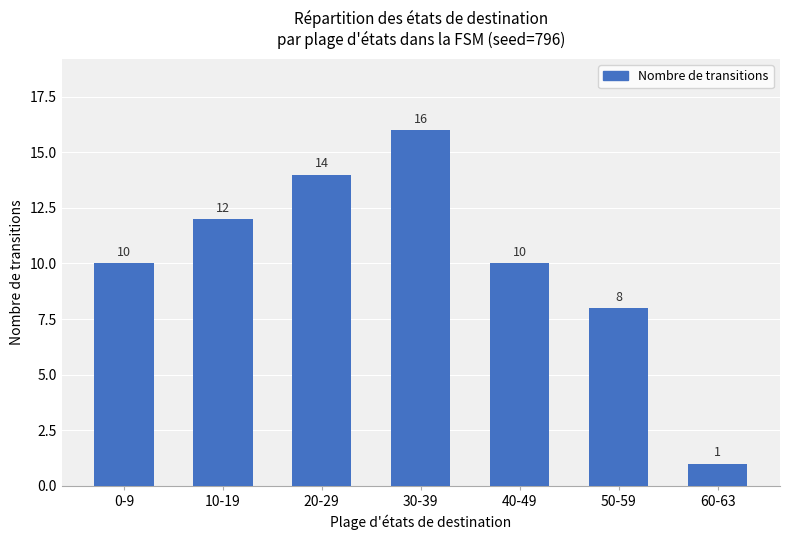

What is the maximum value shown in the chart?

16